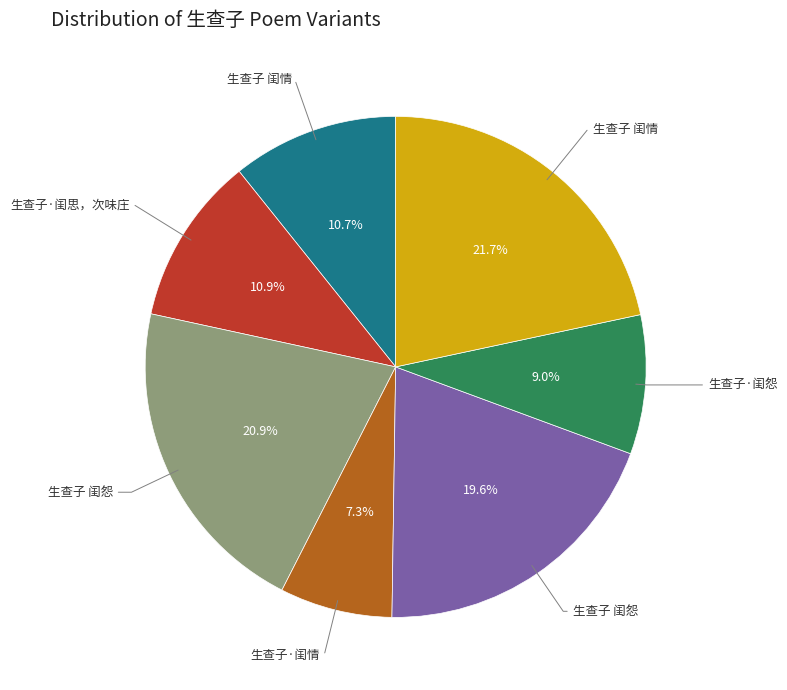

Is there any slice that represents more than half of the pie?

No